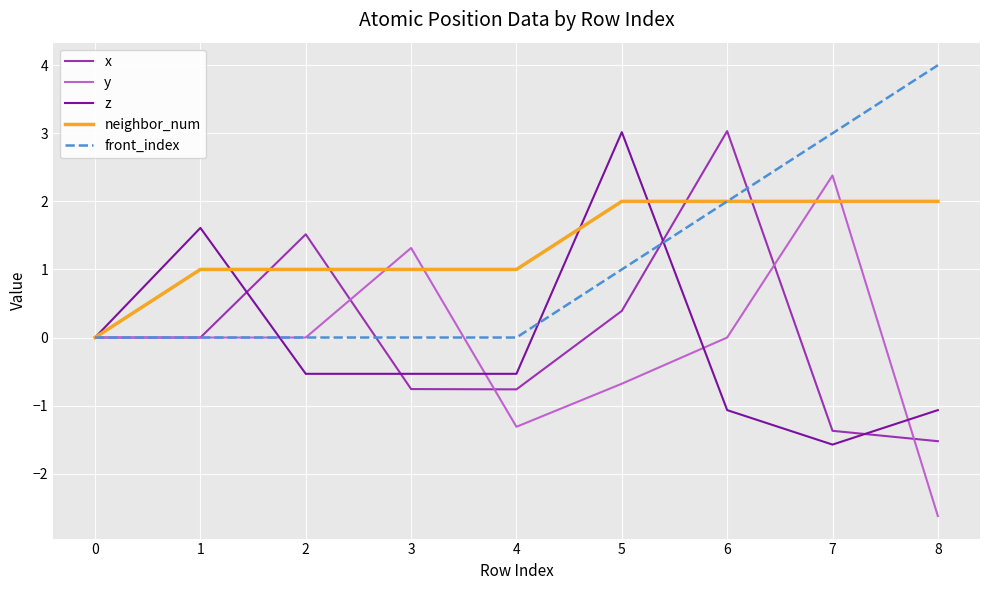

True or false: front_index has a value of 0.0 at 4.

True